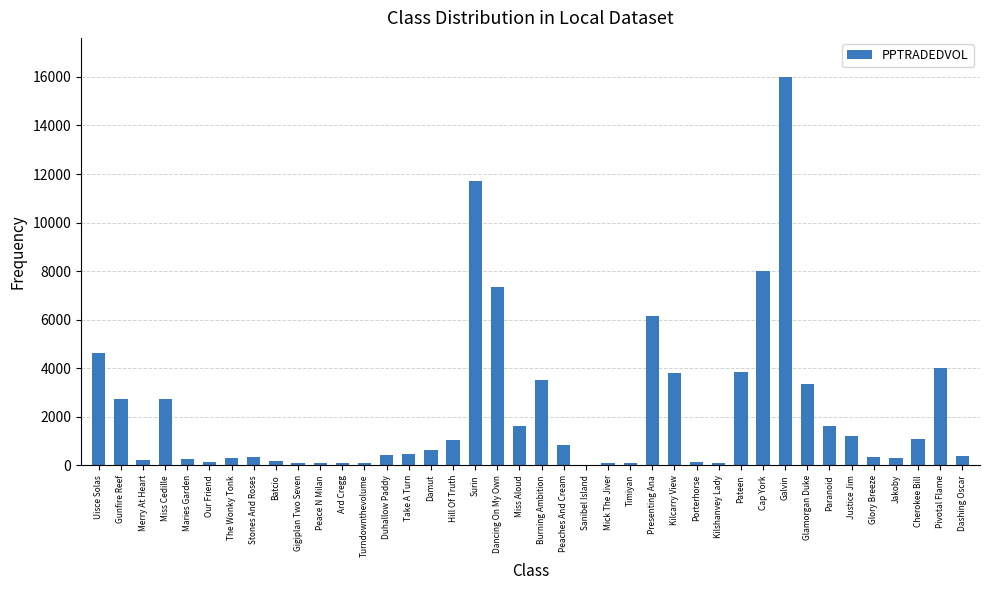

What is the approximate value at Jakoby?

318.9